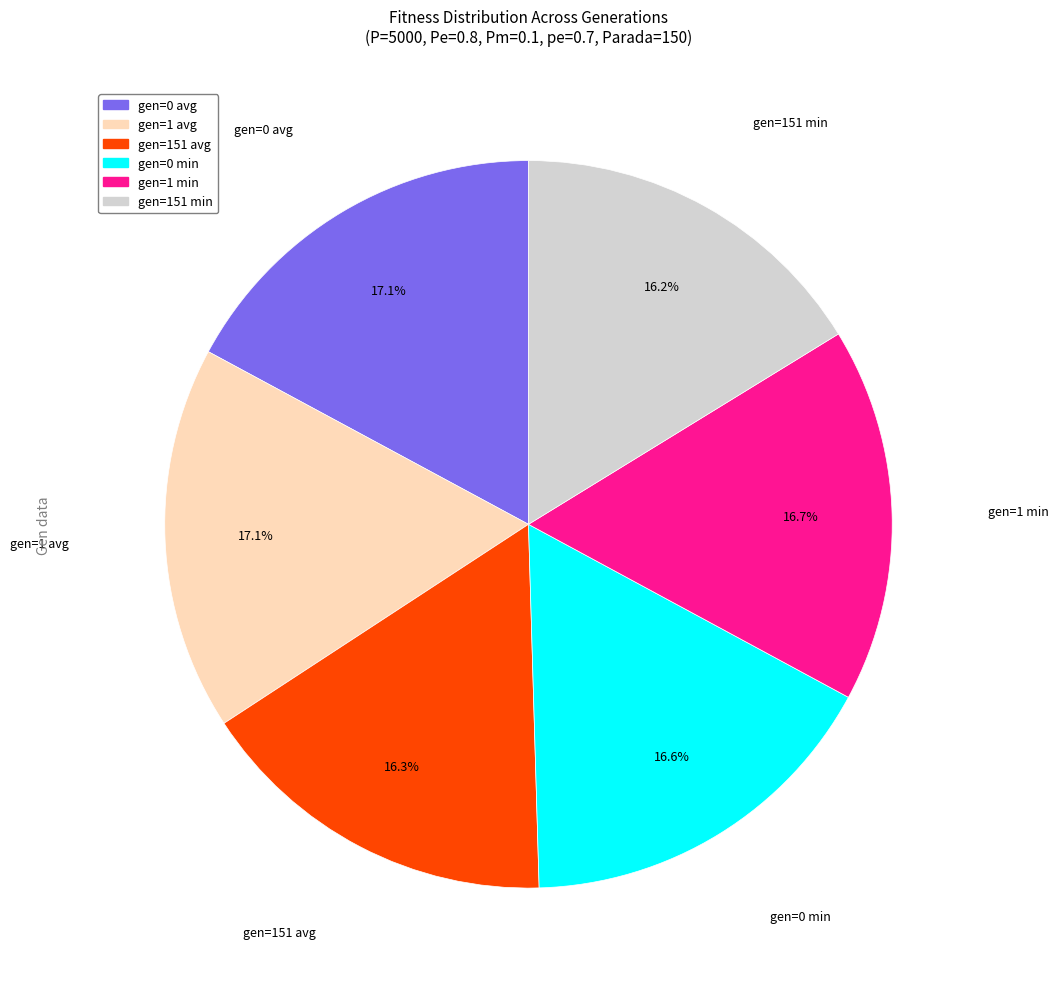

Is there any slice that represents more than half of the pie?

No